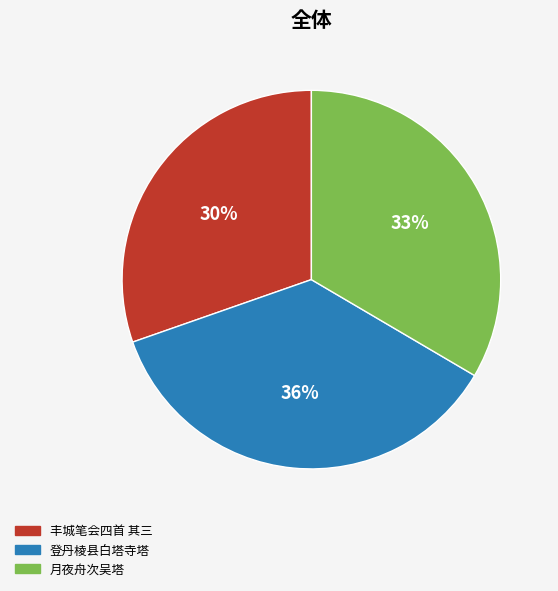

Which has a higher value, 丰城笔会四首 其三 or 登丹棱县白塔寺塔?

登丹棱县白塔寺塔